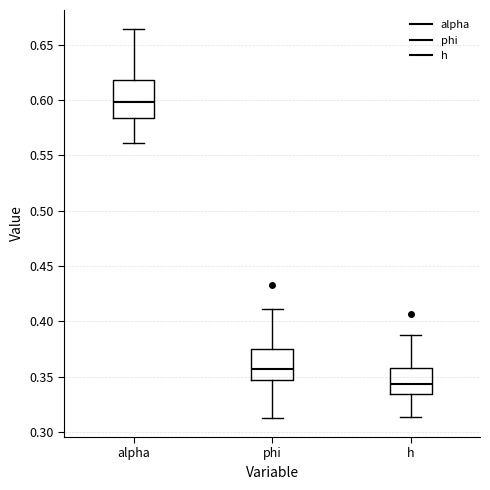

Comparing the boxes themselves (not the whiskers), which one is the tallest?

alpha